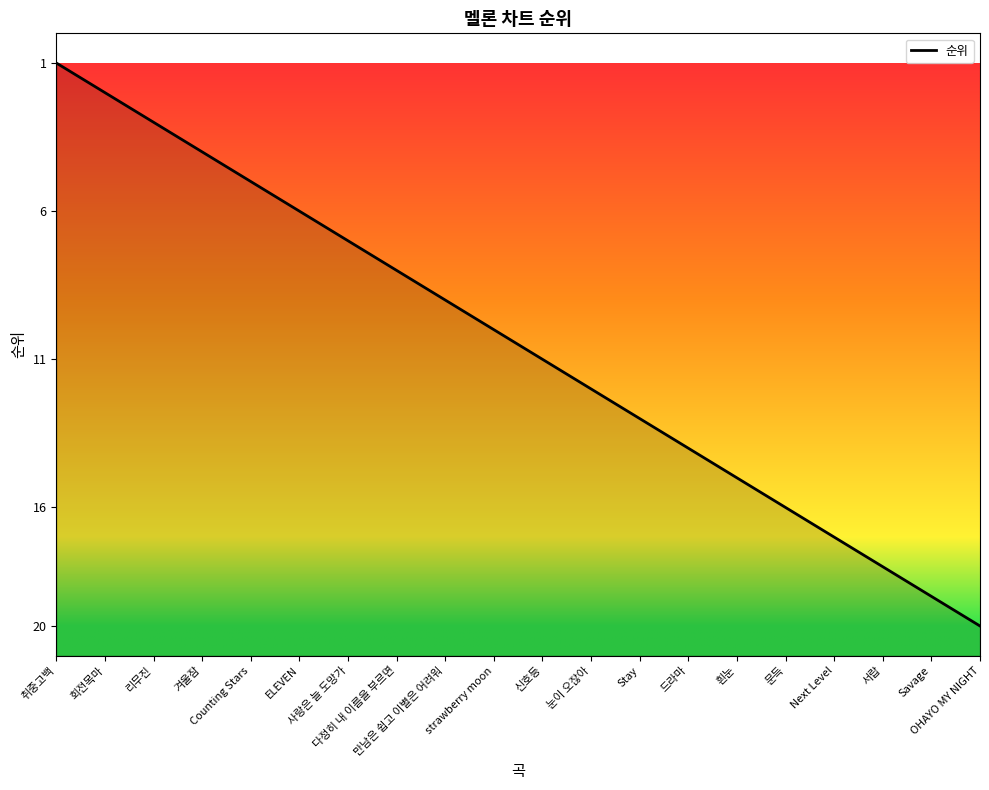

Does the chart display data point markers on the line(s)?

No